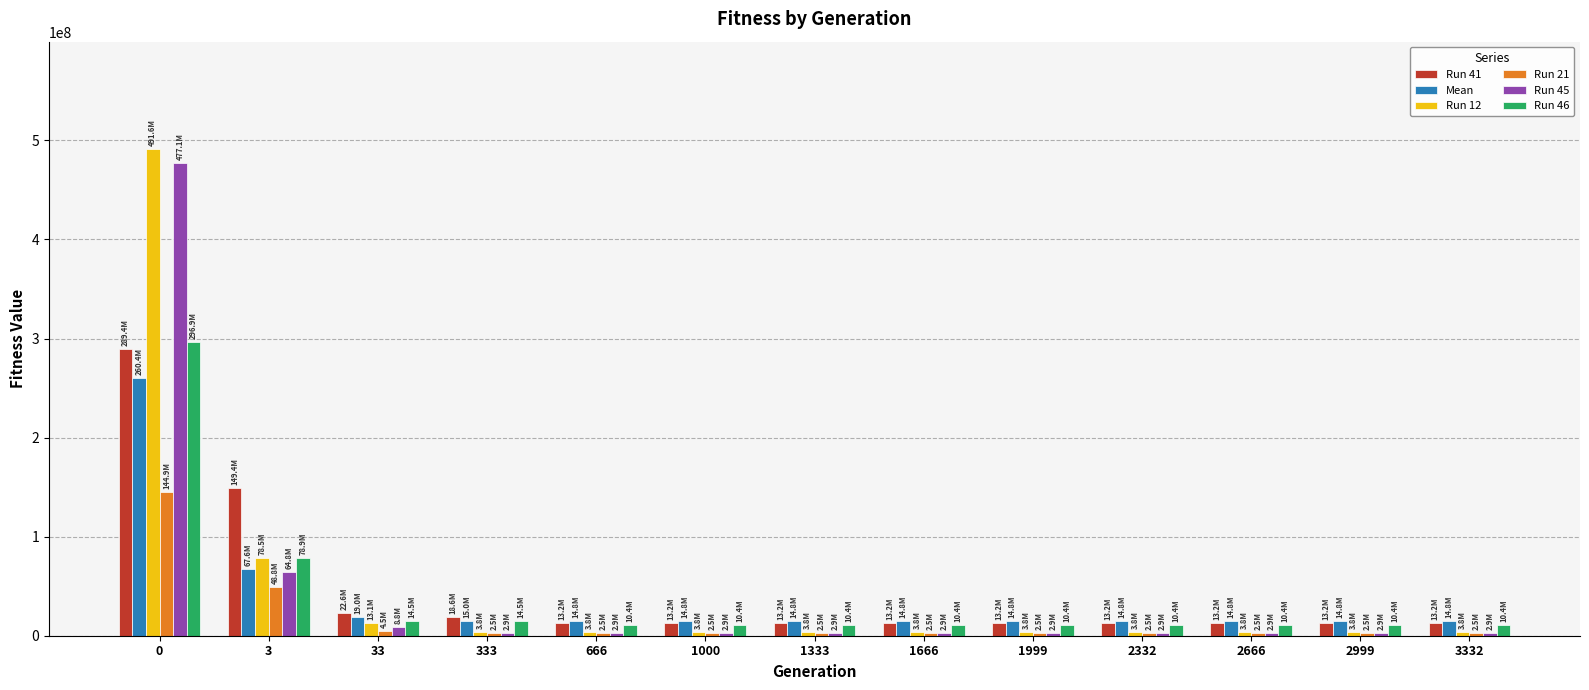

Count the number of data series in this chart.

6